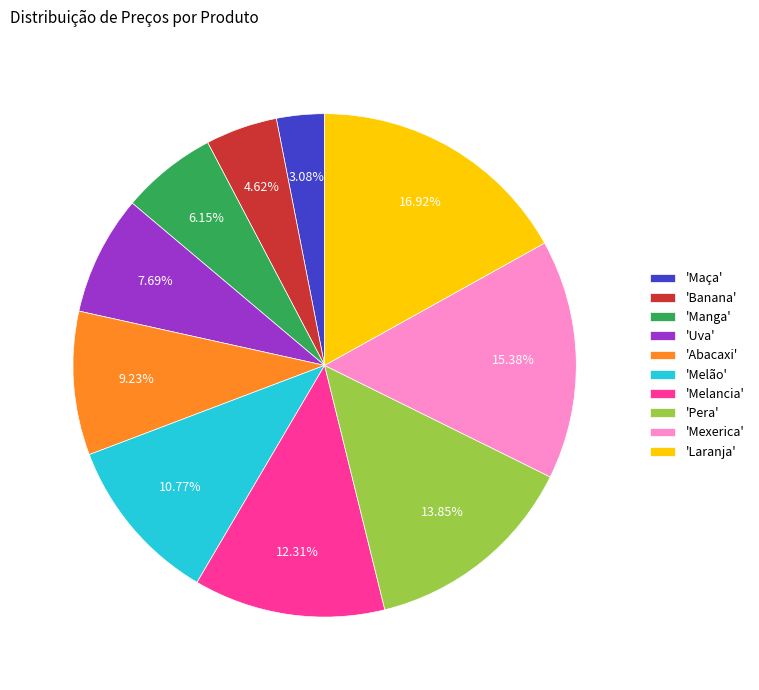

Rank the categories by value from highest to lowest.

'Laranja', 'Mexerica', 'Pera', 'Melancia', 'Melão', 'Abacaxi', 'Uva', 'Manga', 'Banana', 'Maça'